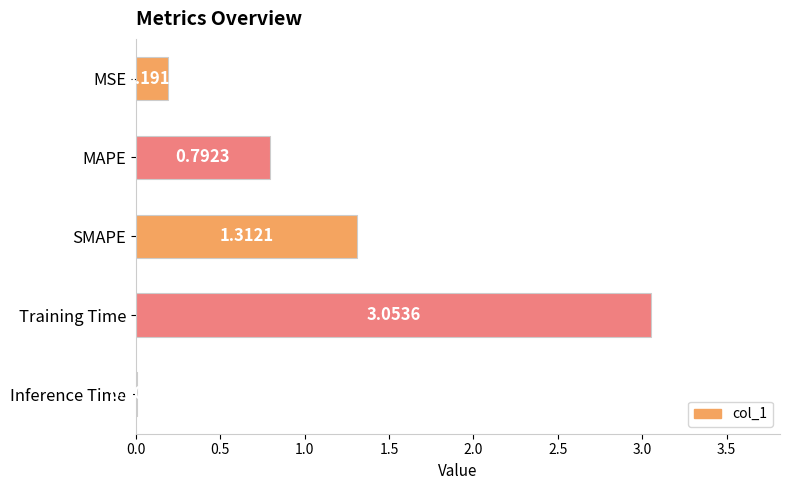

Approximately how many times larger is the value at MAPE compared to Training Time?

0.3